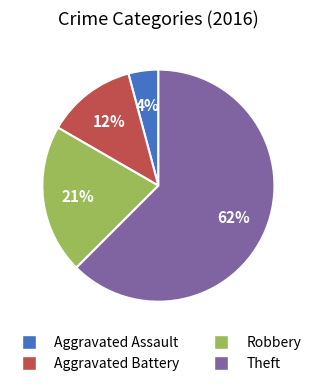

True or false: Aggravated Assault accounts for 11% of the total.

False